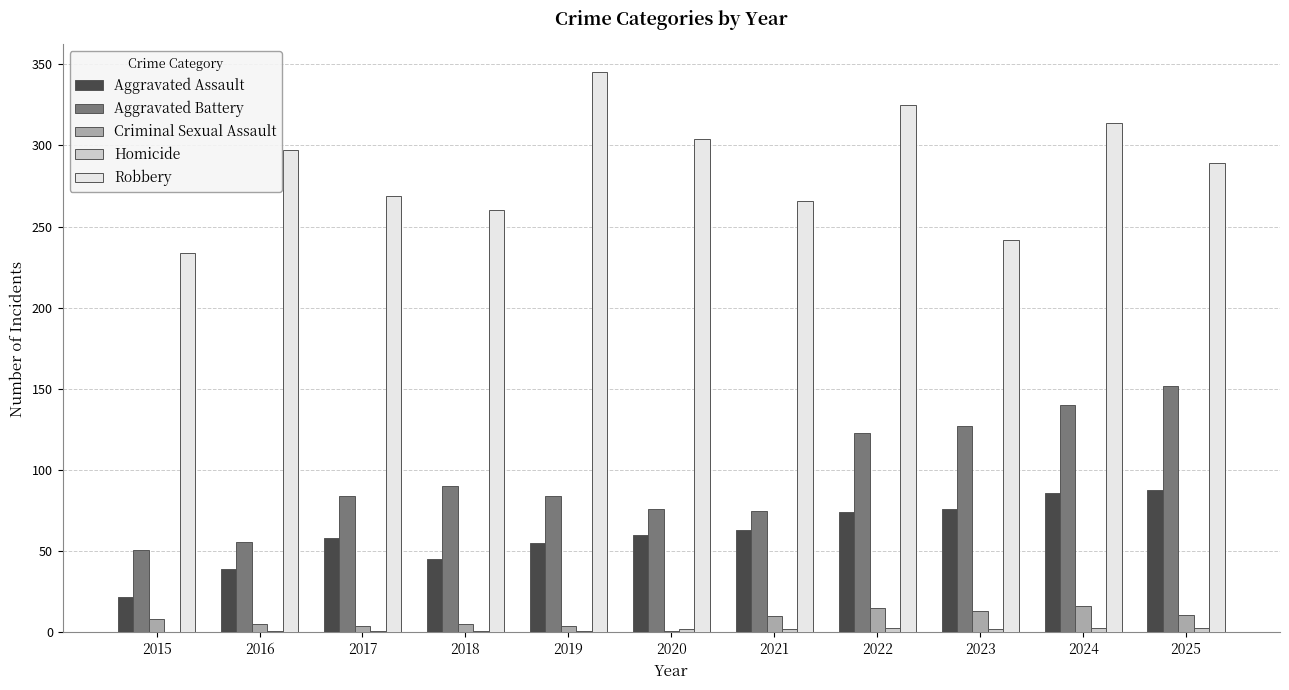

Is it true that Criminal Sexual Assault equals 11 at 2025?

True